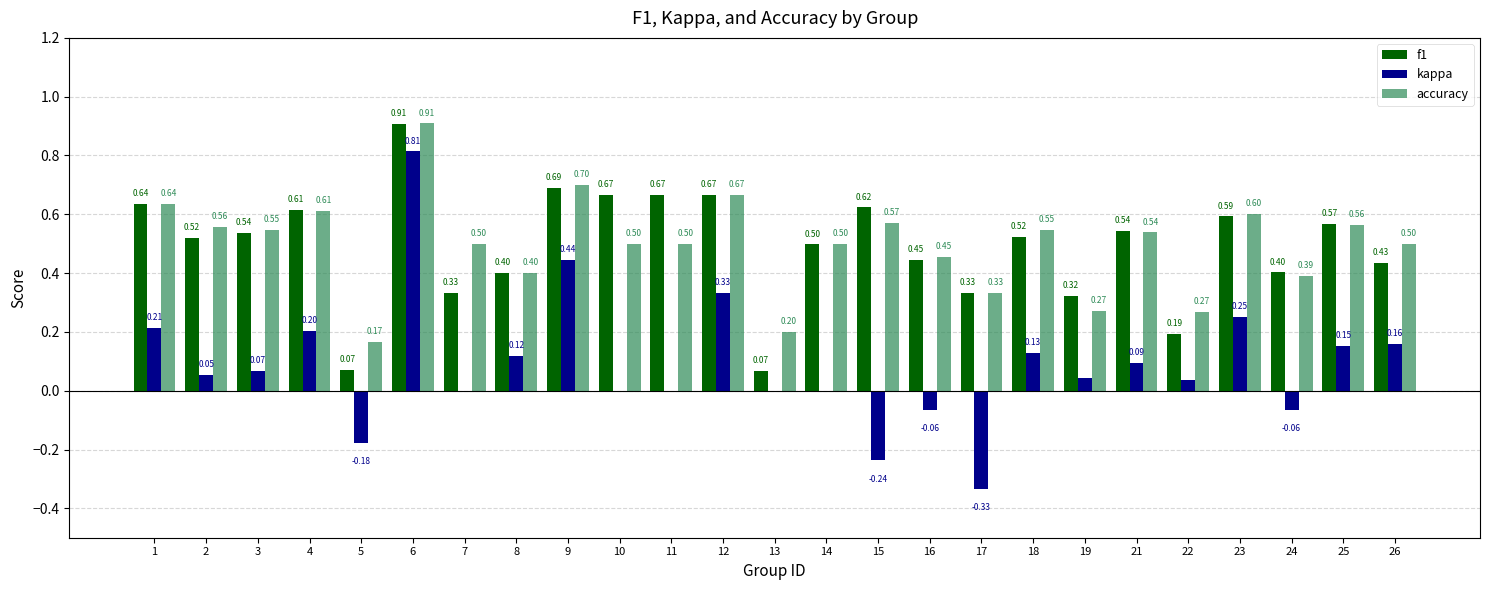

What is the sum of all kappa values?

2.2